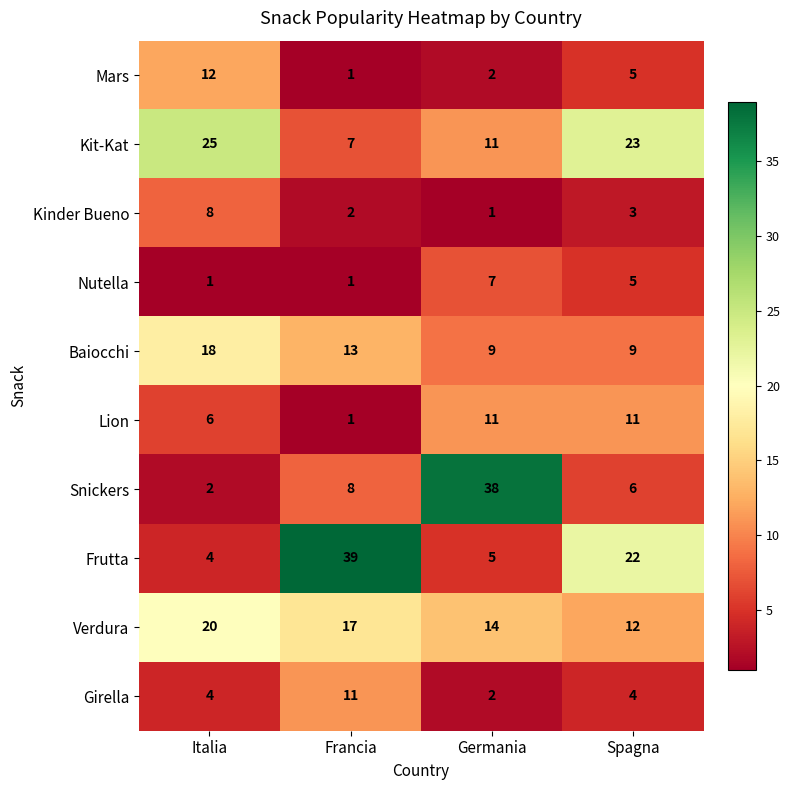

Which series has the widest spread of values?

Snickers